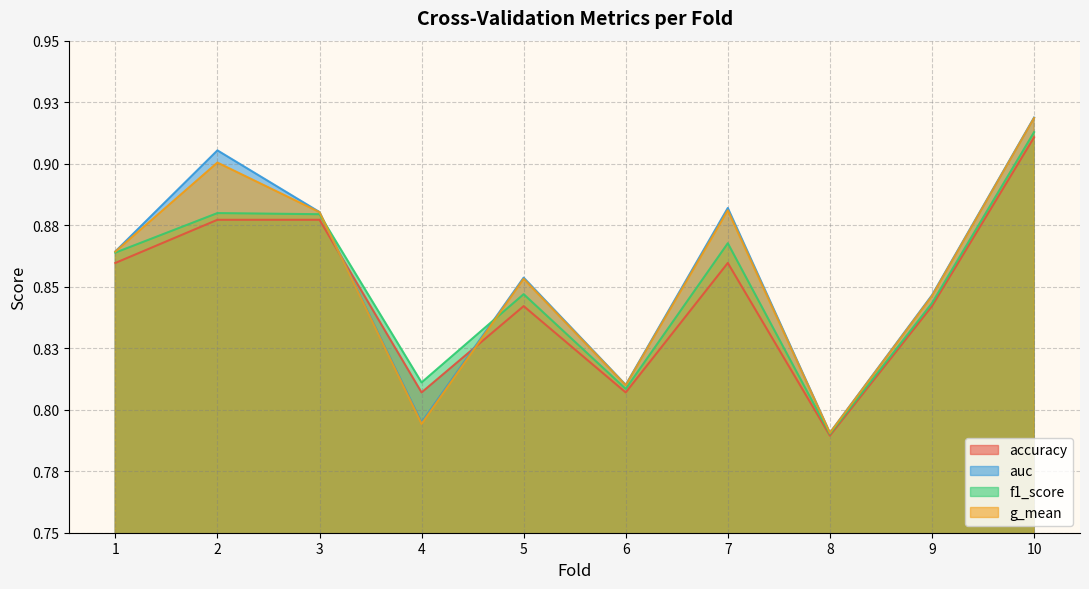

Which series changed the most between 6 and 10?

auc